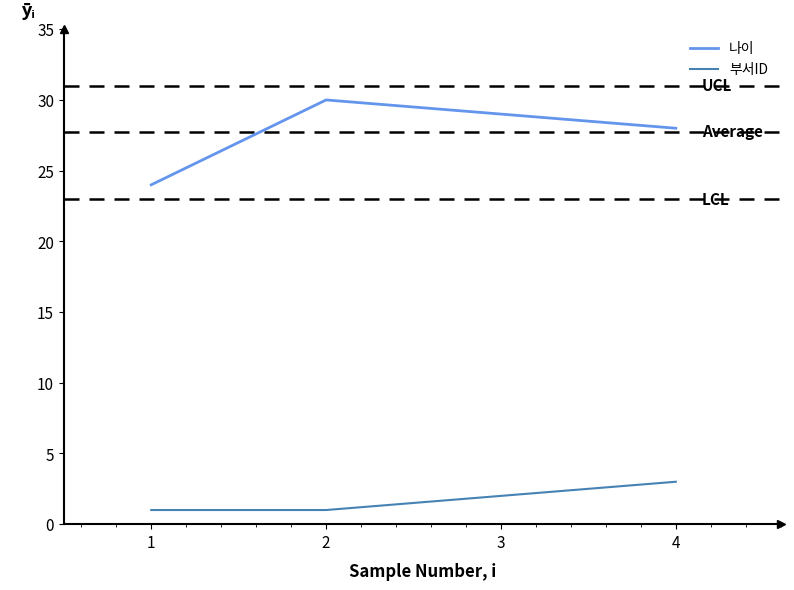

Is this an area chart (filled region under the line)?

No